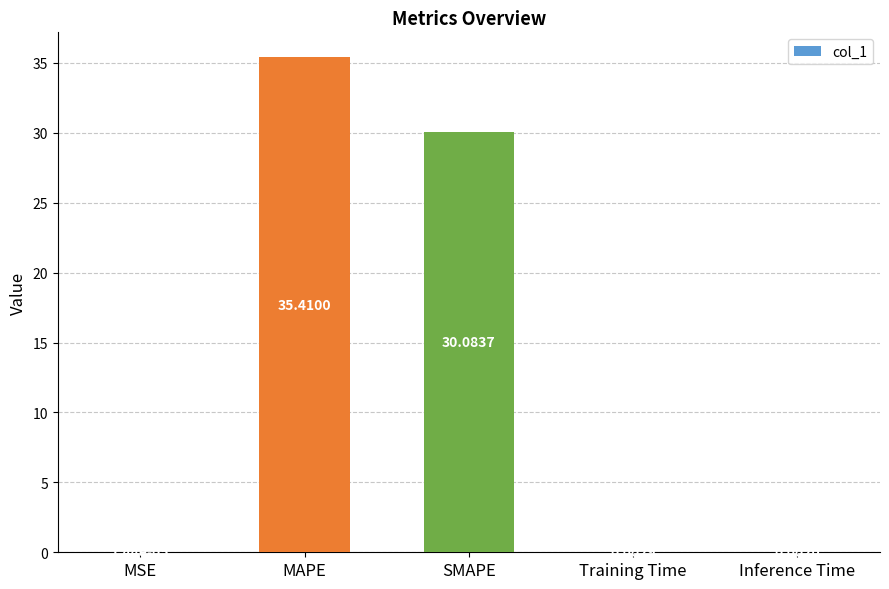

Which has a higher value, MSE or Inference Time?

Inference Time